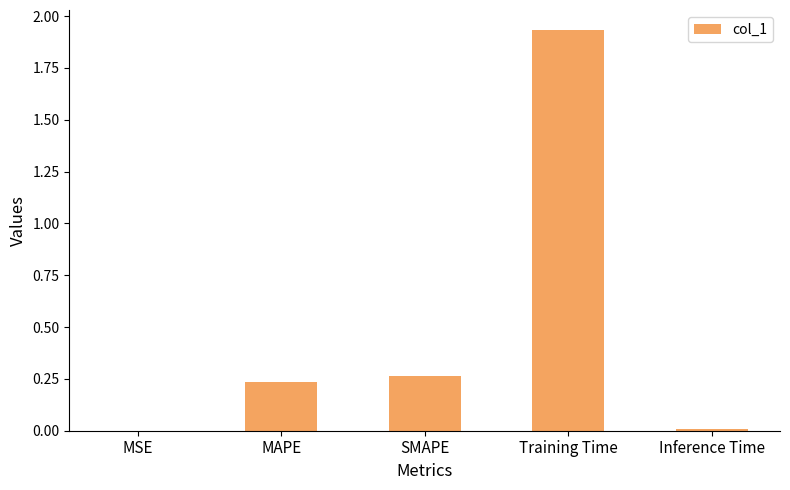

Is it true that the value at Training Time is 1.2?

False